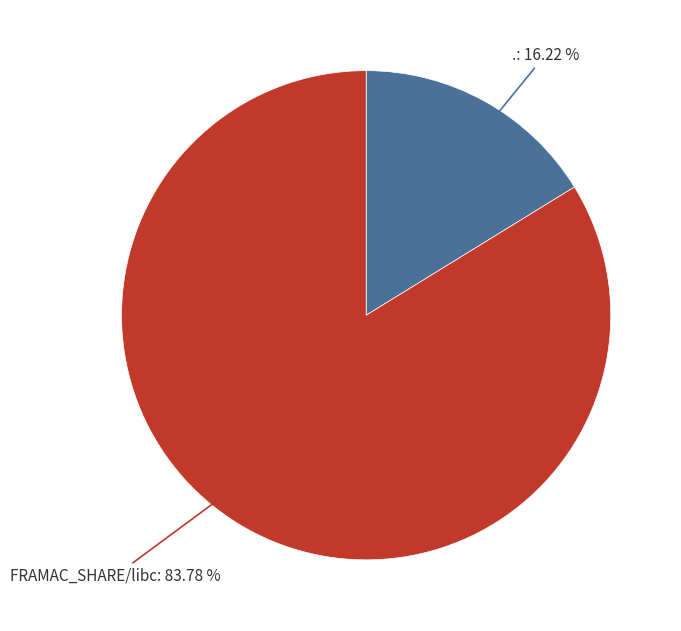

Rank the categories by value from lowest to highest.

.: 16.22 %, FRAMAC_SHARE/libc: 83.78 %